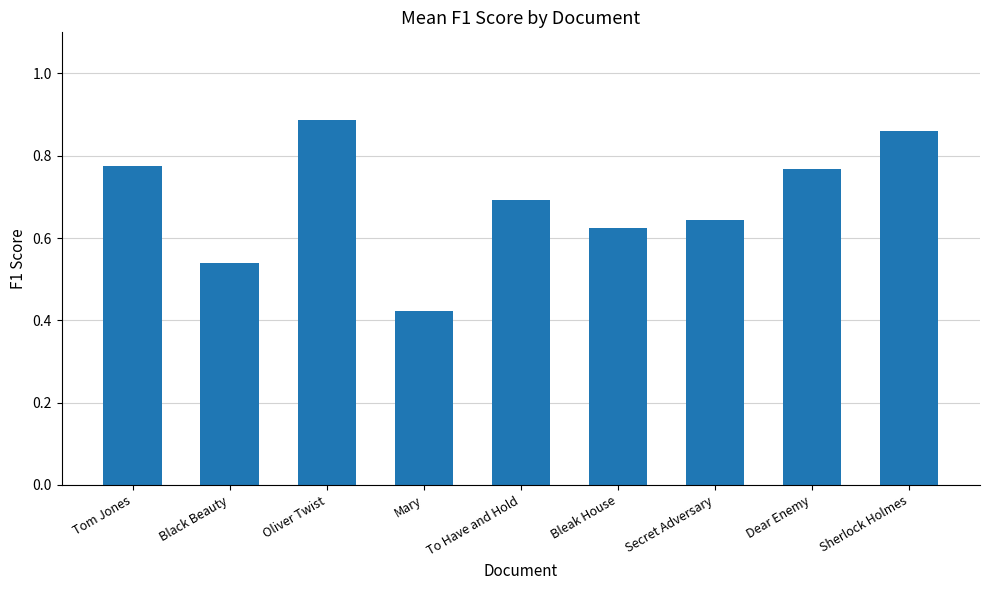

What is the label of the 6th bar from the right?

Mary